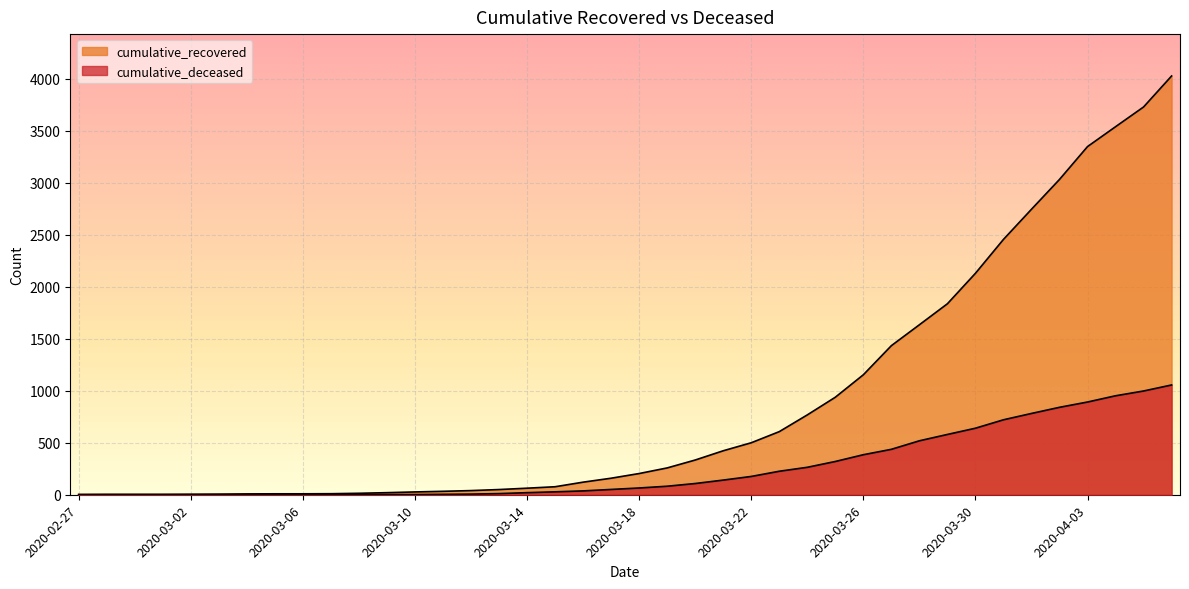

Between 2020-03-03 and 2020-04-01, which is larger?

2020-04-01